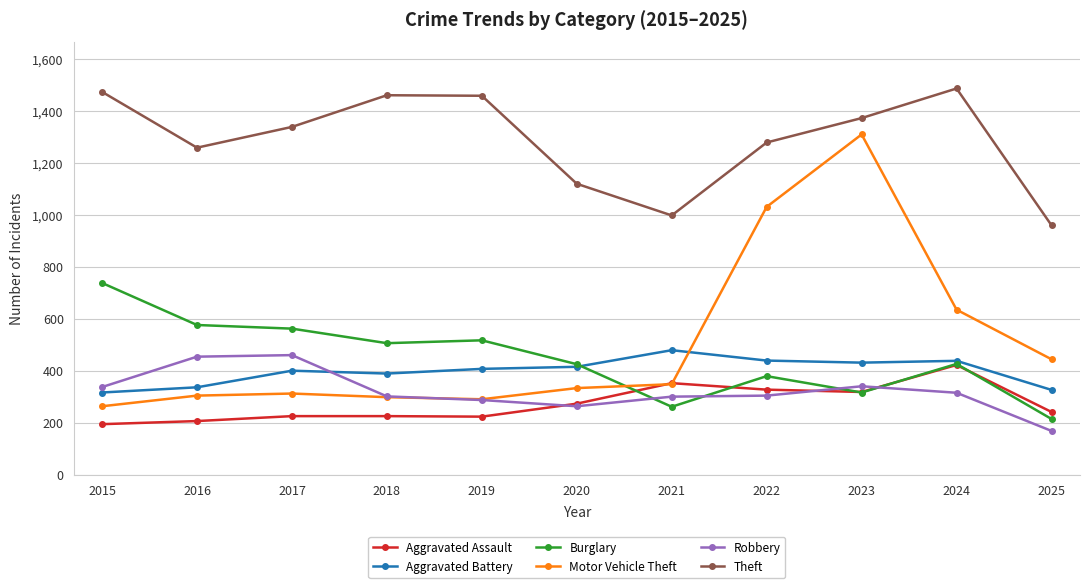

How many interior local peaks does the Theft series have?

2